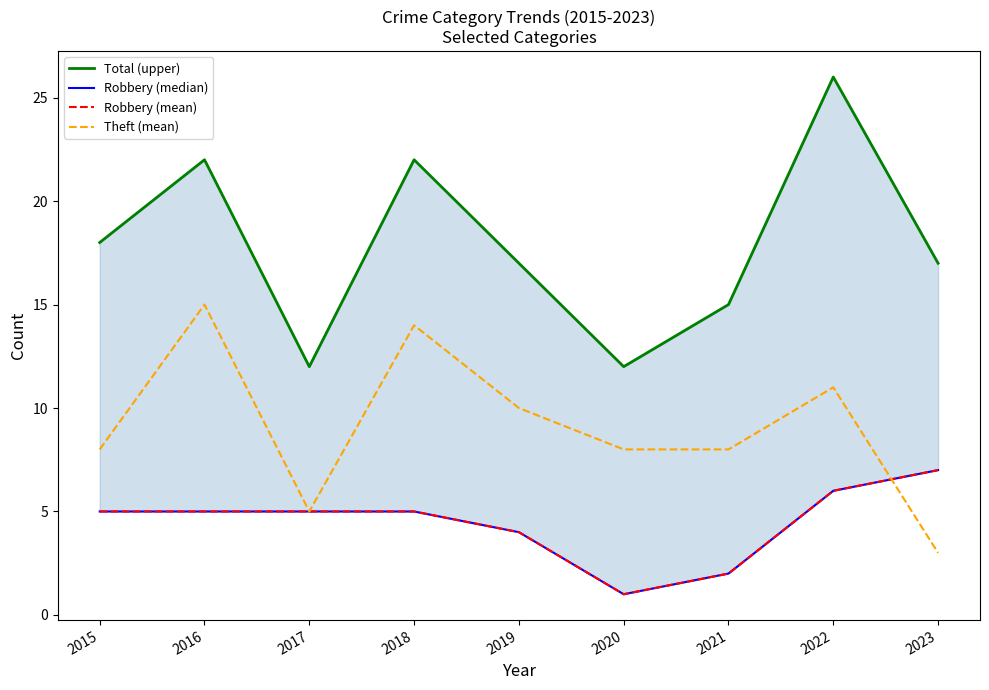

True or false: Total (upper) has more than 1 interior local peaks.

True